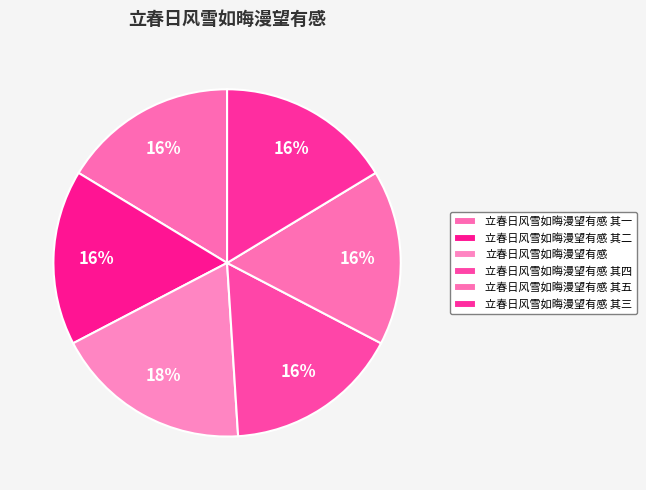

Combined, do 立春日风雪如晦漫望有感 其二 and 立春日风雪如晦漫望有感 account for over 50%?

No